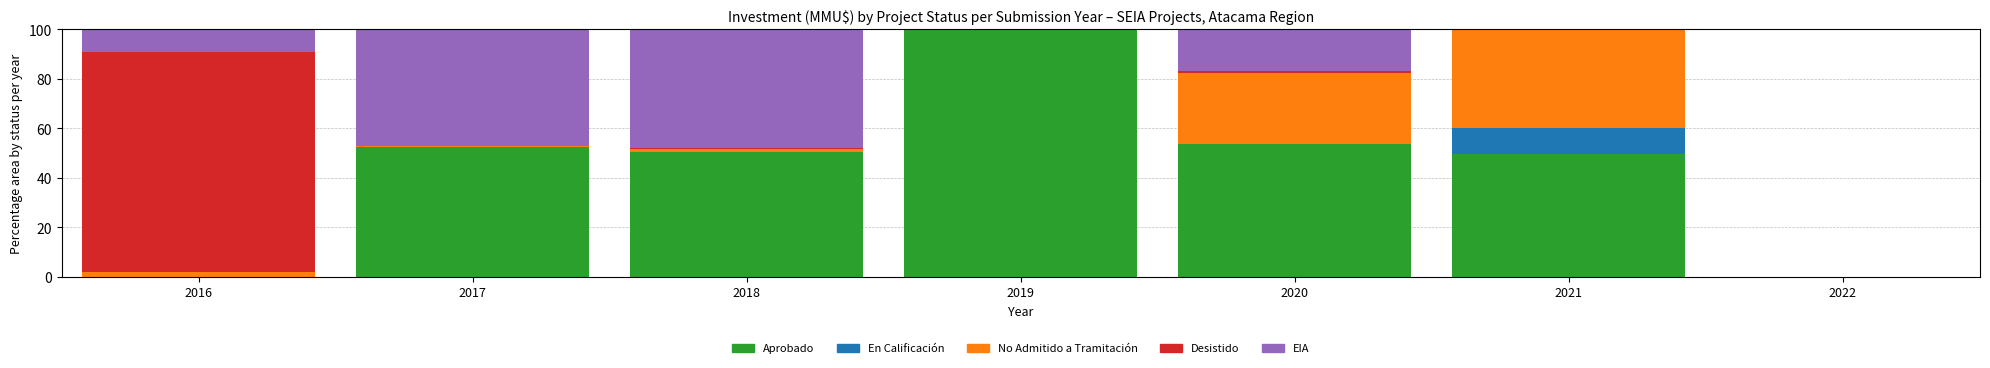

What is the maximum value for Aprobado?

100.0